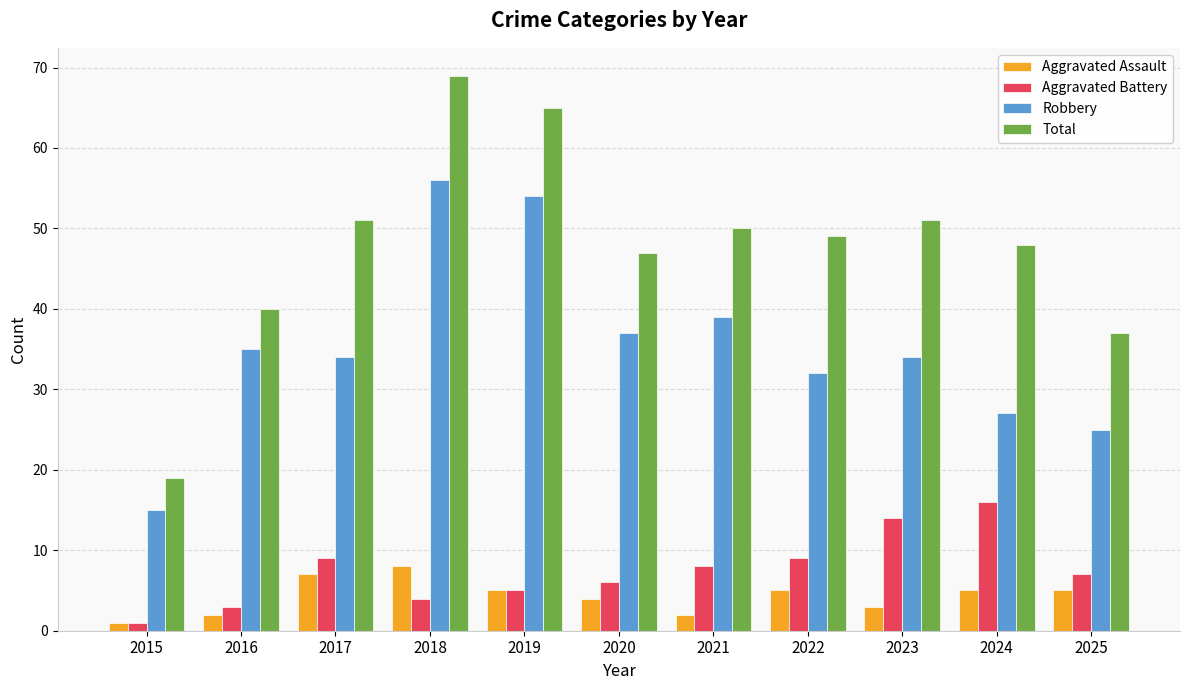

Count the number of categories in the chart.

11